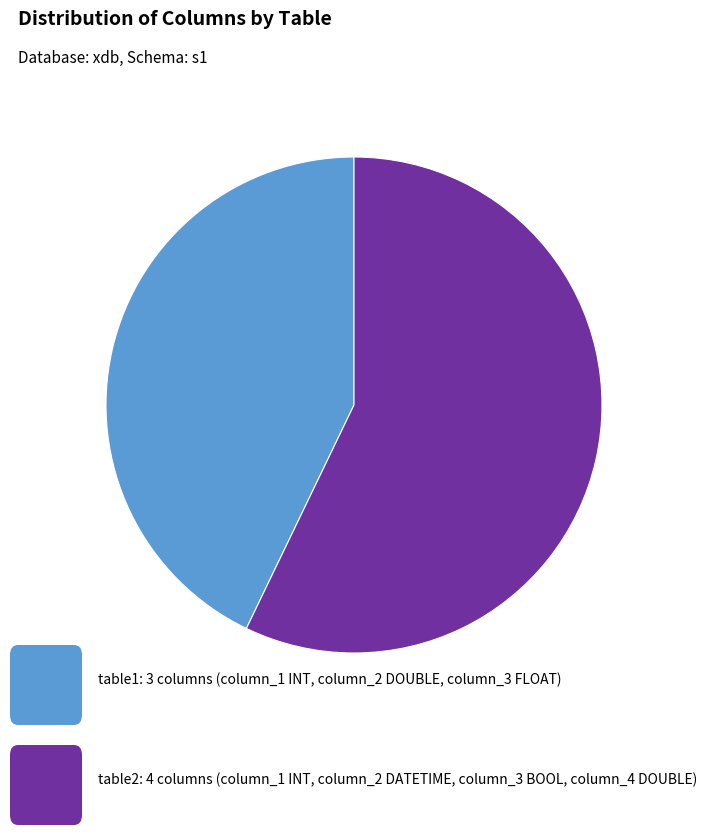

Is there a majority slice in this chart?

Yes